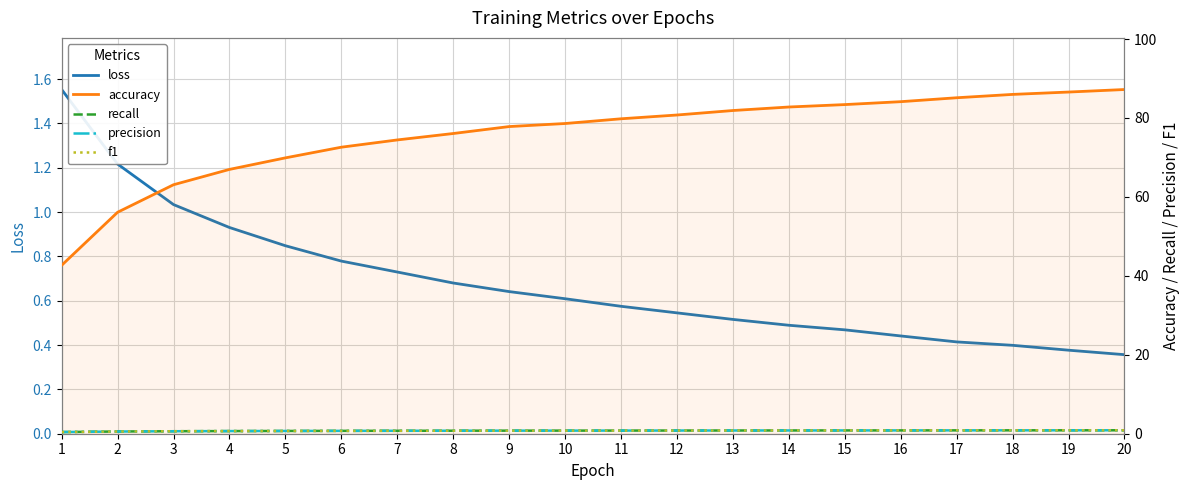

What is the value of the precision point at the 17th from the left?

0.9